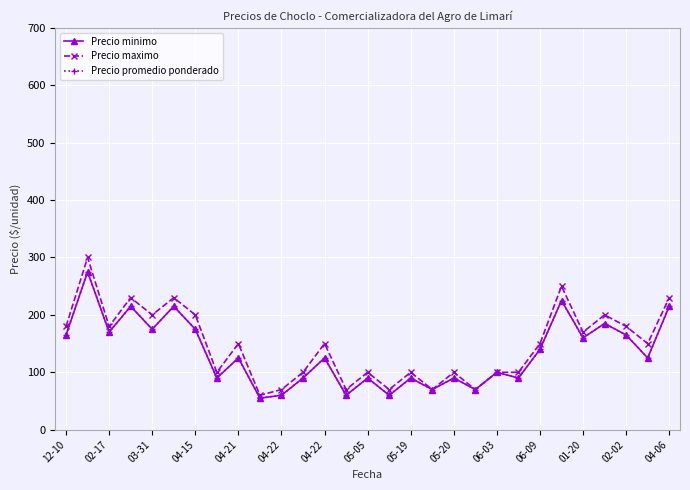

Does the chart have visible grid lines?

Yes